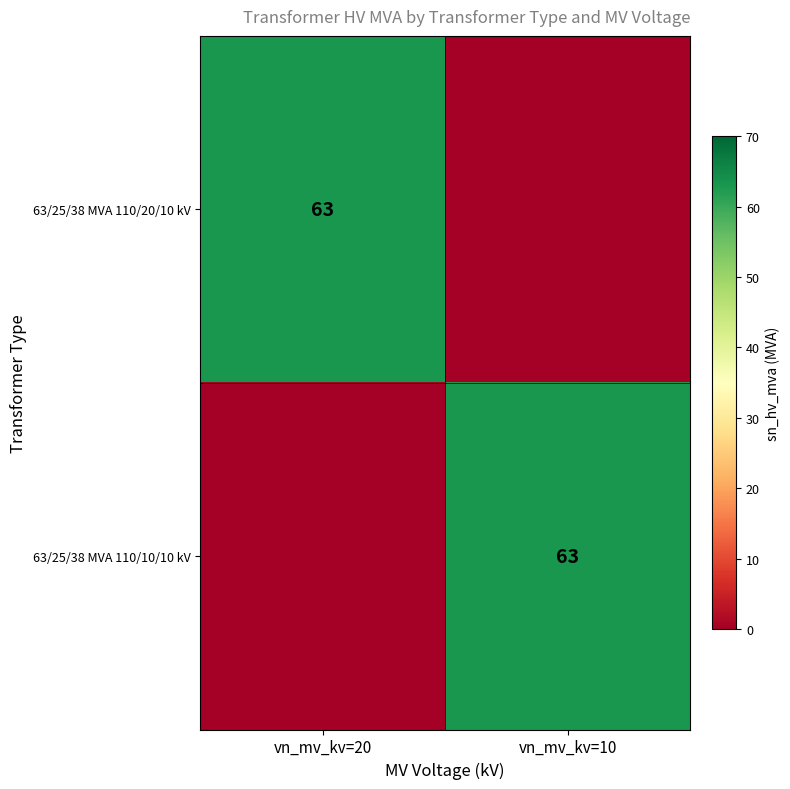

The 63/25/38 MVA 110/20/10 kV series shows 102 at vn_mv_kv=20. True or false?

False